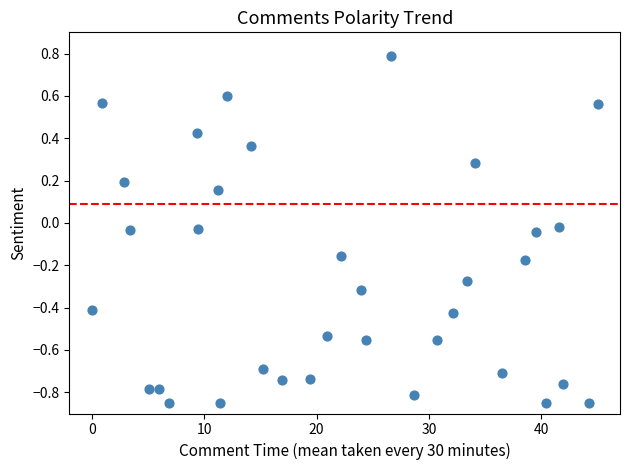

What is the range of X values (max minus min)?

45.0